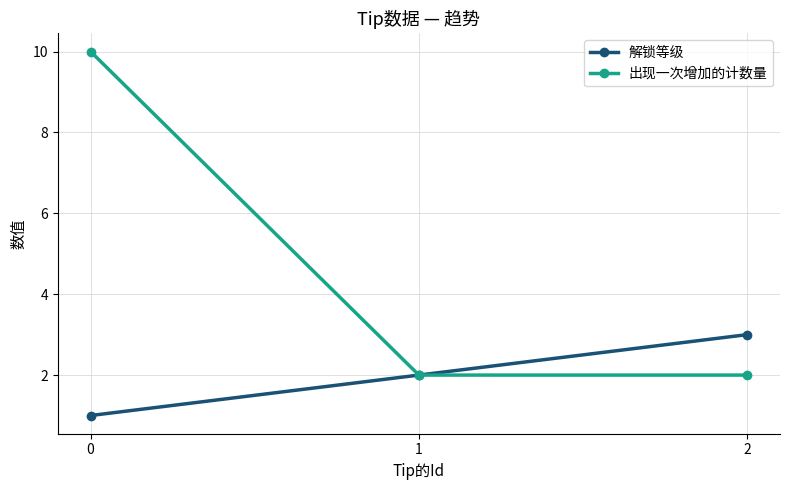

What is the value of the 解锁等级 point at the 1st from the left?

1